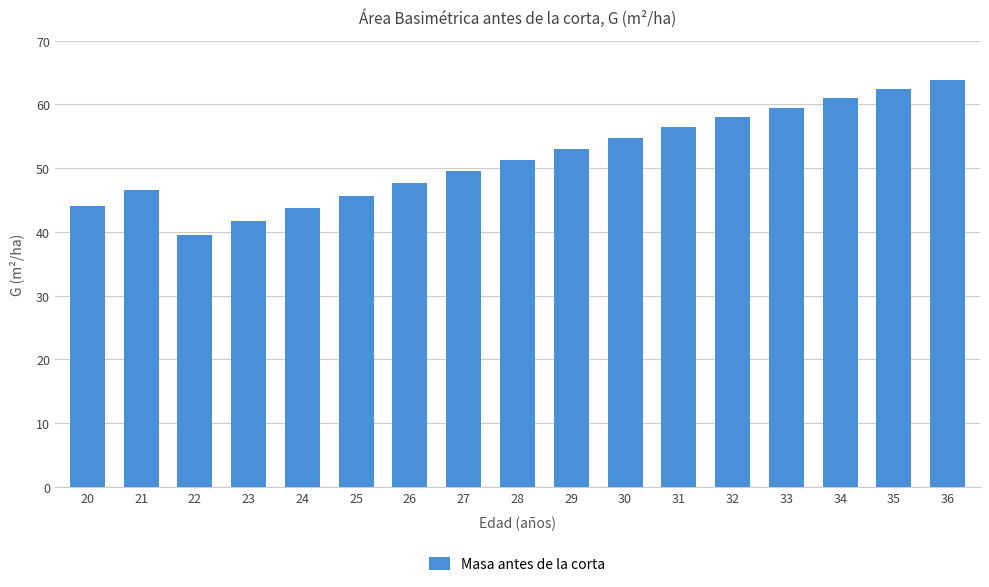

Is it true that the value at 27 is 25.7?

False